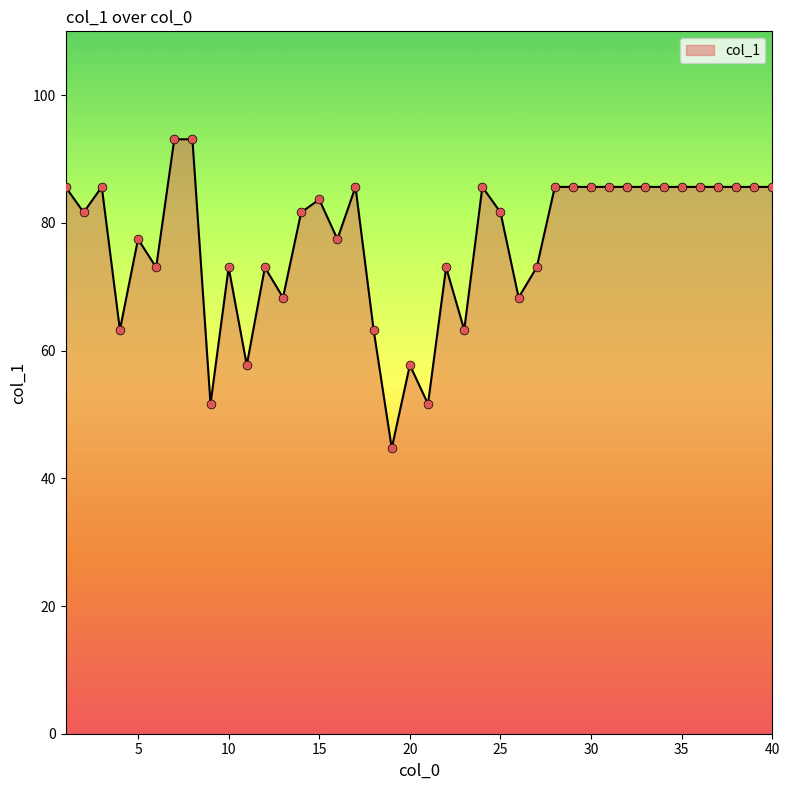

What is the smallest value displayed?

44.7